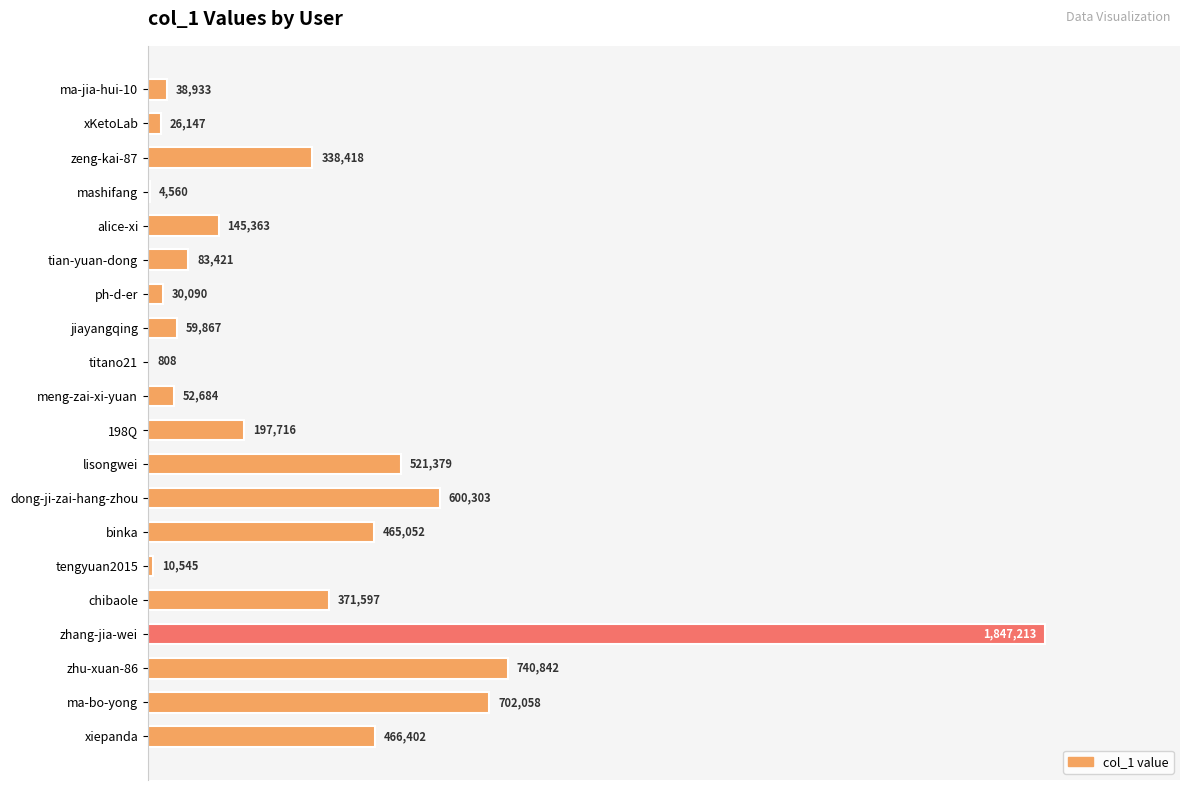

Count the number of data series in this chart.

1